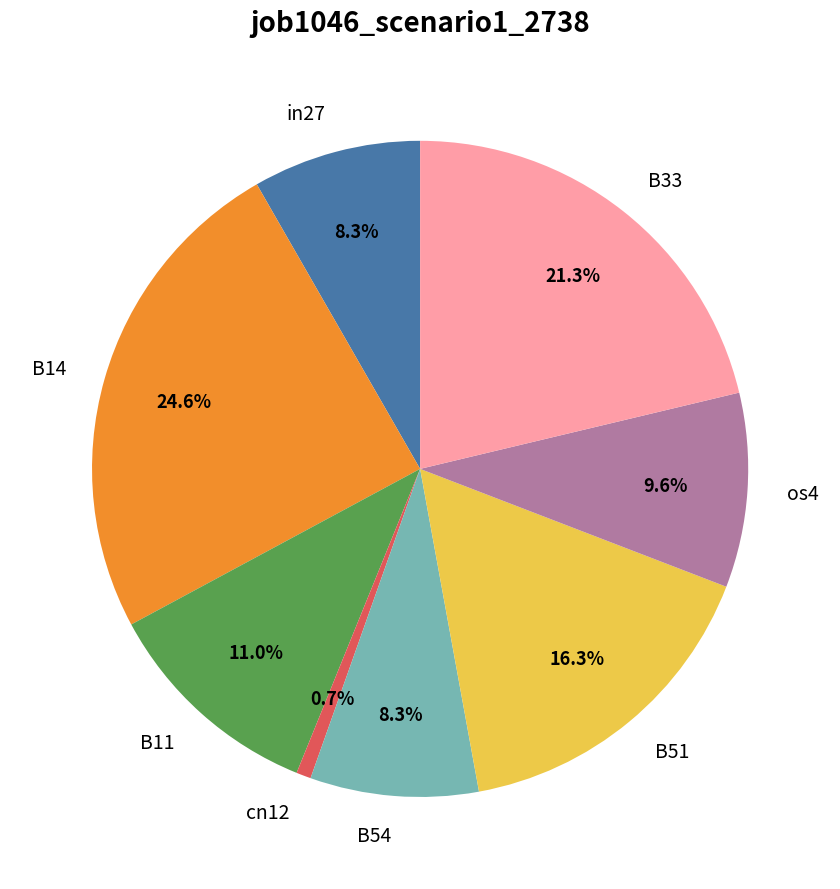

How many slices are in this pie chart?

8